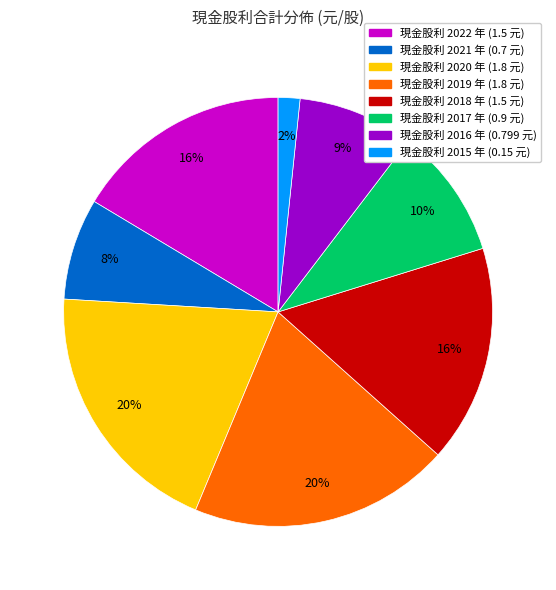

Is there any slice that represents more than half of the pie?

No